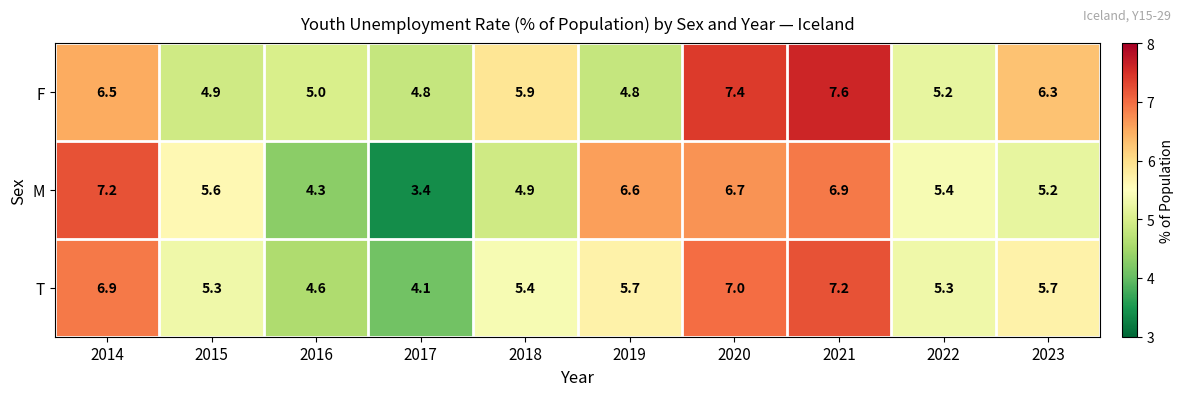

What is the maximum value shown in the chart?

7.6